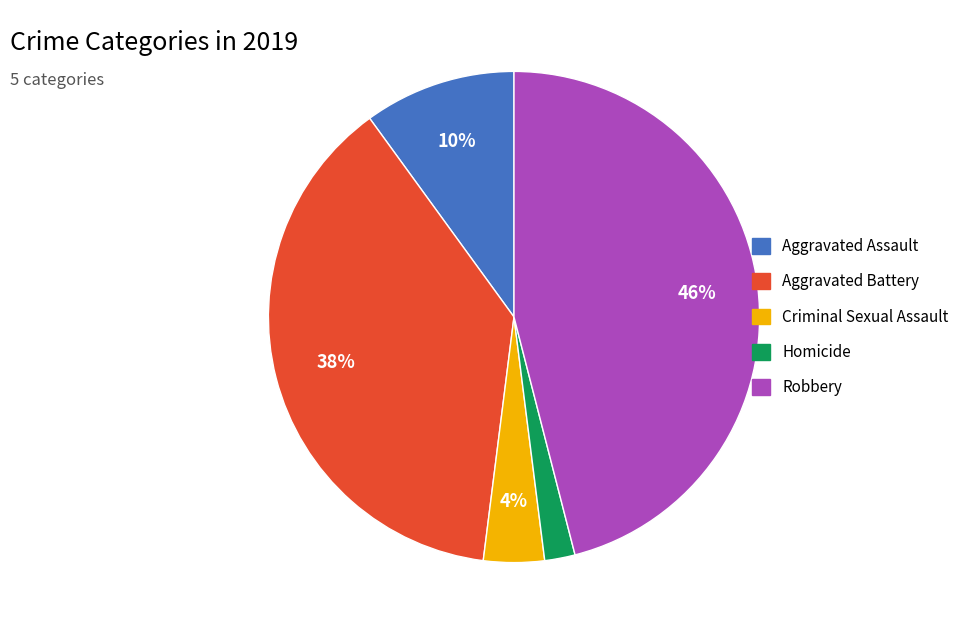

Between Robbery and Criminal Sexual Assault, which is larger?

Robbery